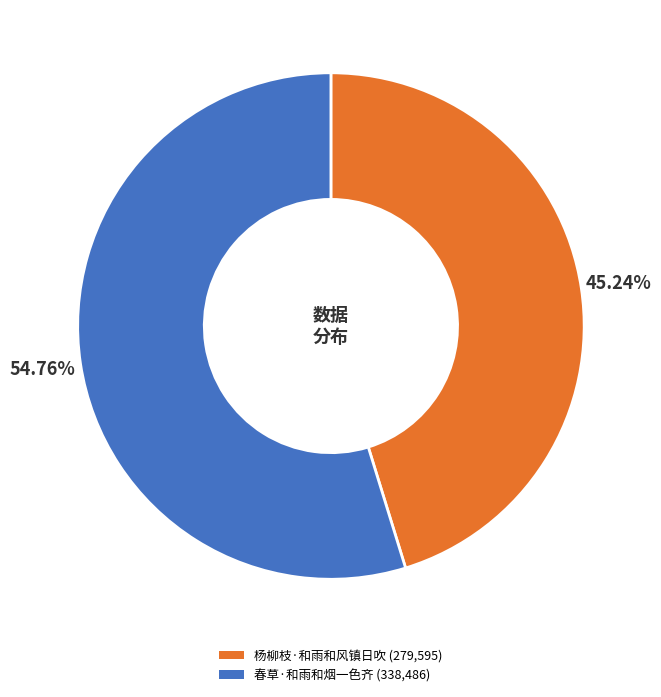

To the nearest percent, what is the combined percentage of 杨柳枝·和雨和风镇日吹 and 春草·和雨和烟一色齐?

100%